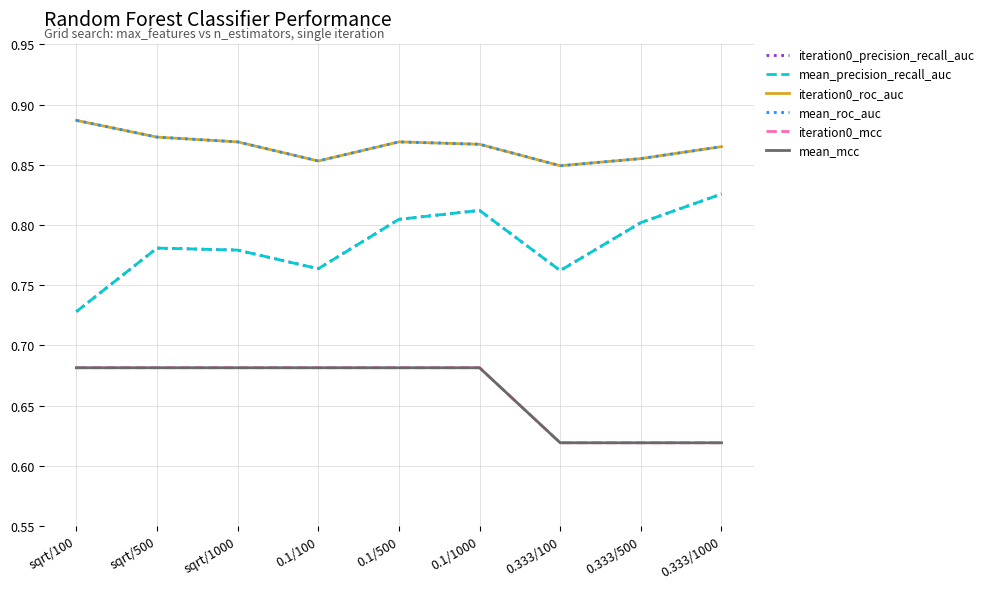

Does the chart display data point markers on the line(s)?

No